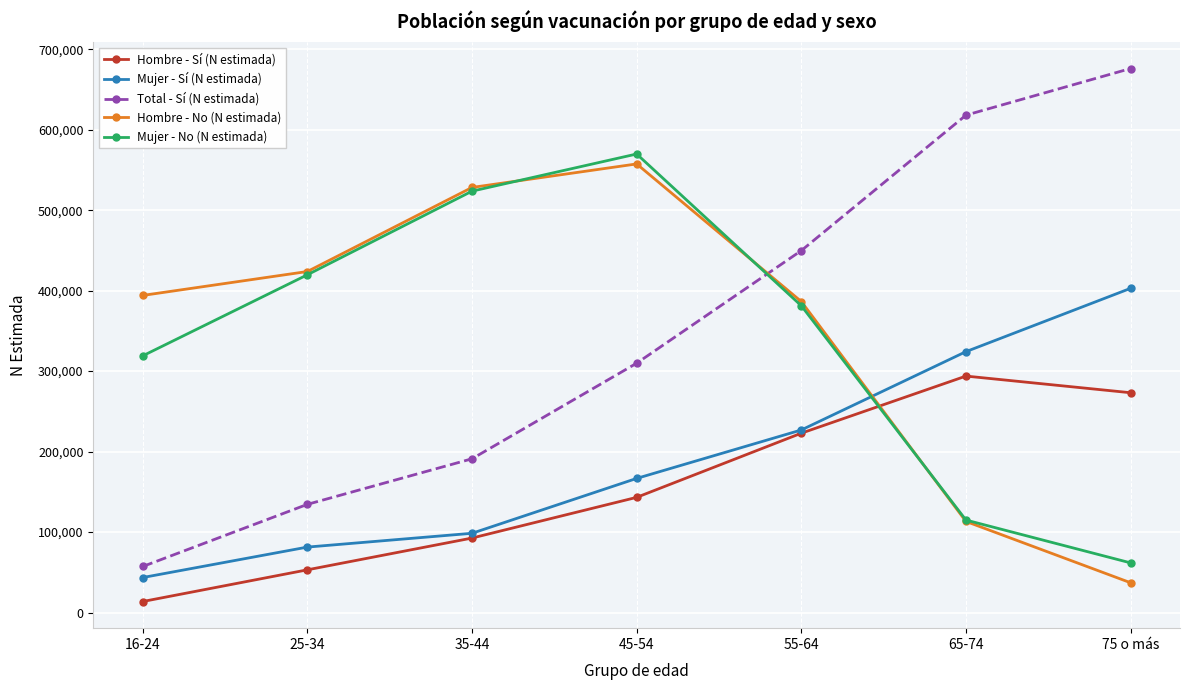

How many data points does each series have?

7